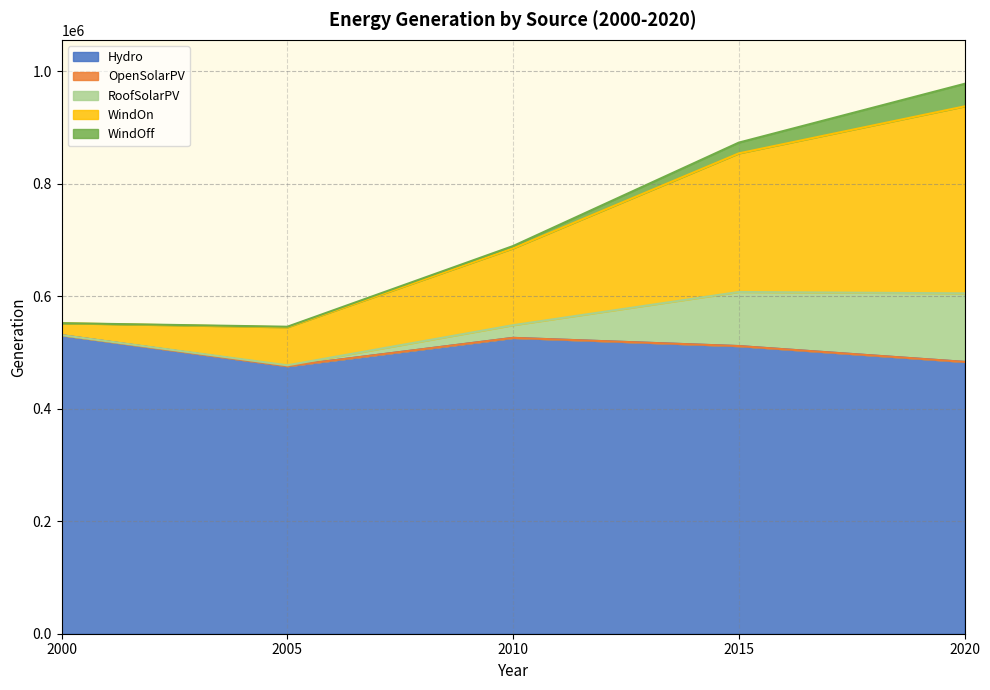

What is the maximum value for Hydro?

530838.1